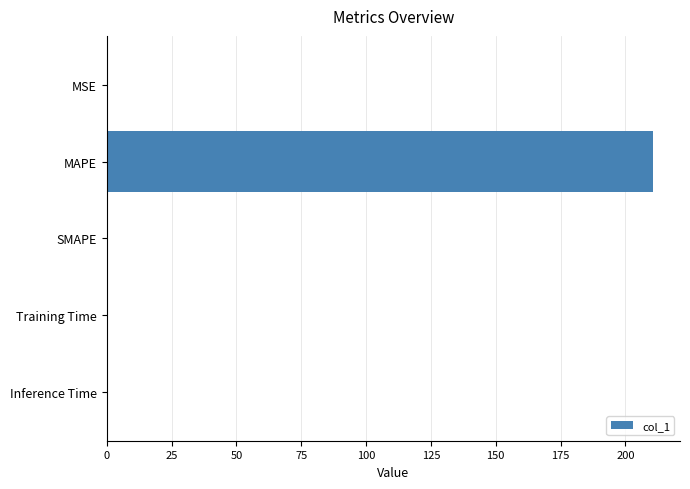

What value does the data have at MAPE?

210.5